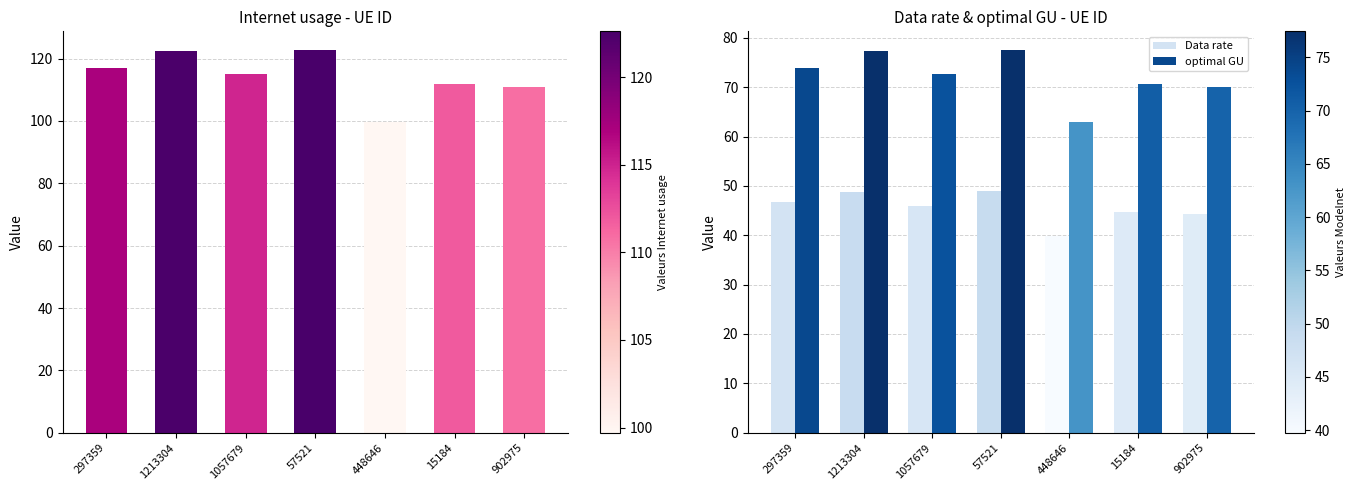

Rank the series by their average value, from highest to lowest.

Internet usage, optimal GU, Data rate